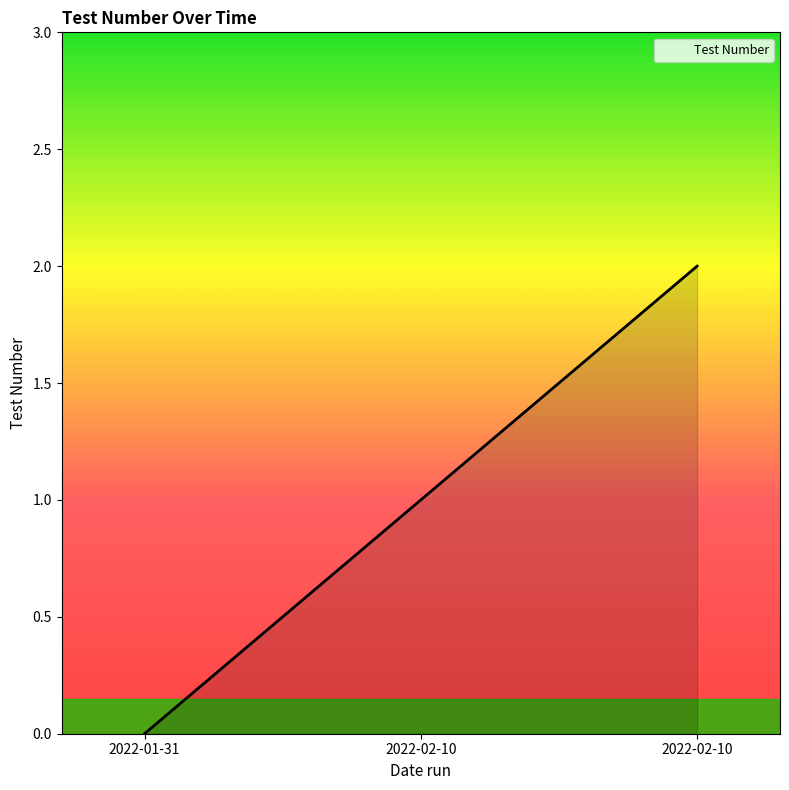

What is the sum of the values at 2022-02-10 and 2022-01-31?

2